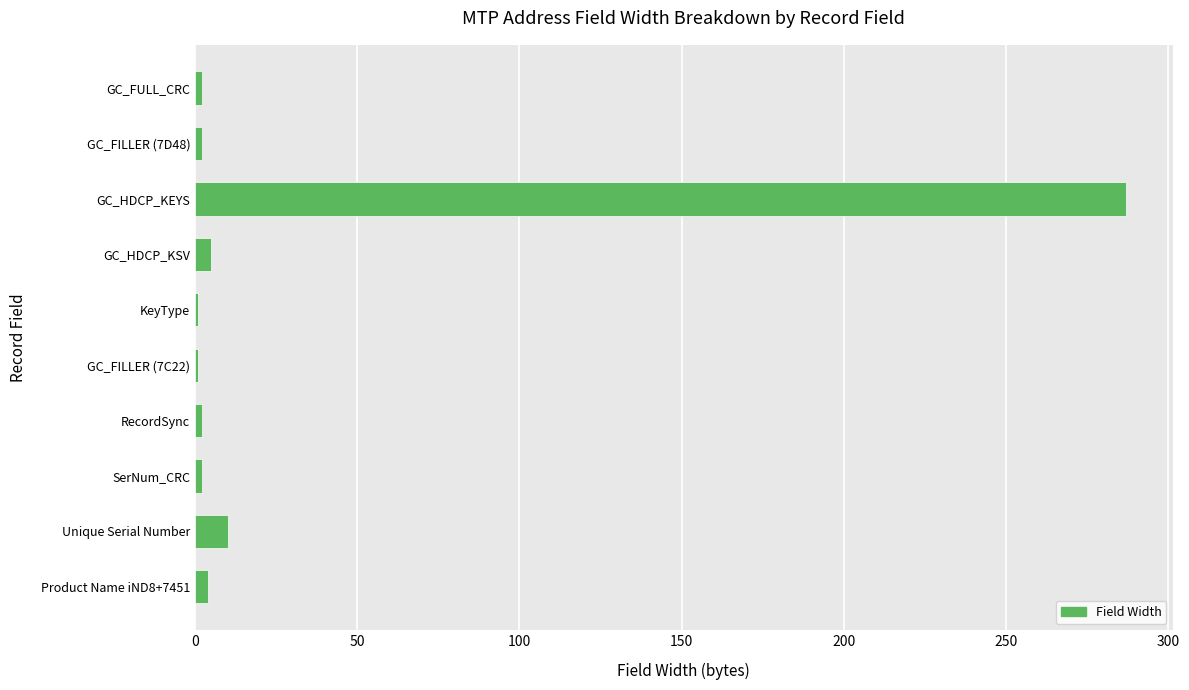

What is the greatest value displayed?

287